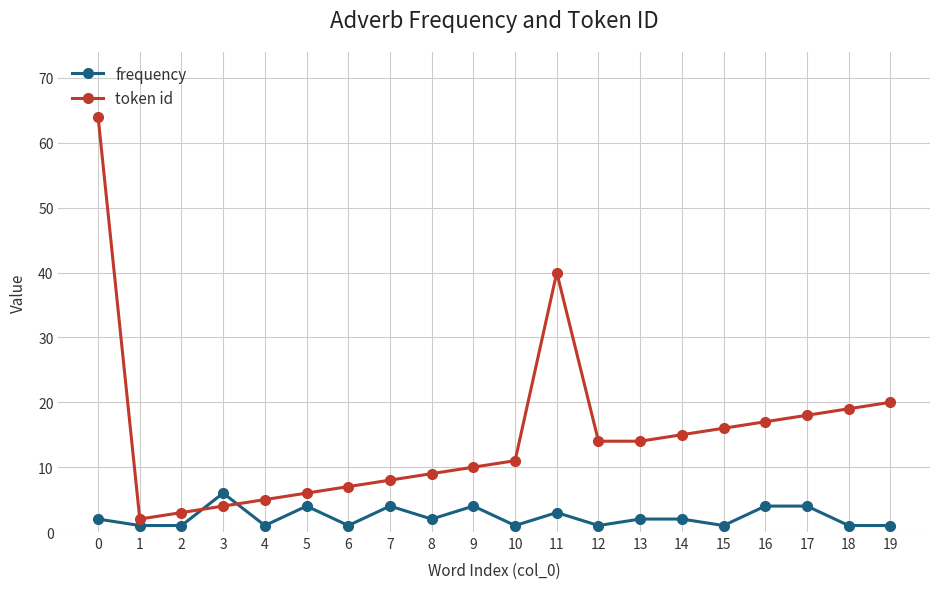

What is the minimum value shown in the chart?

1